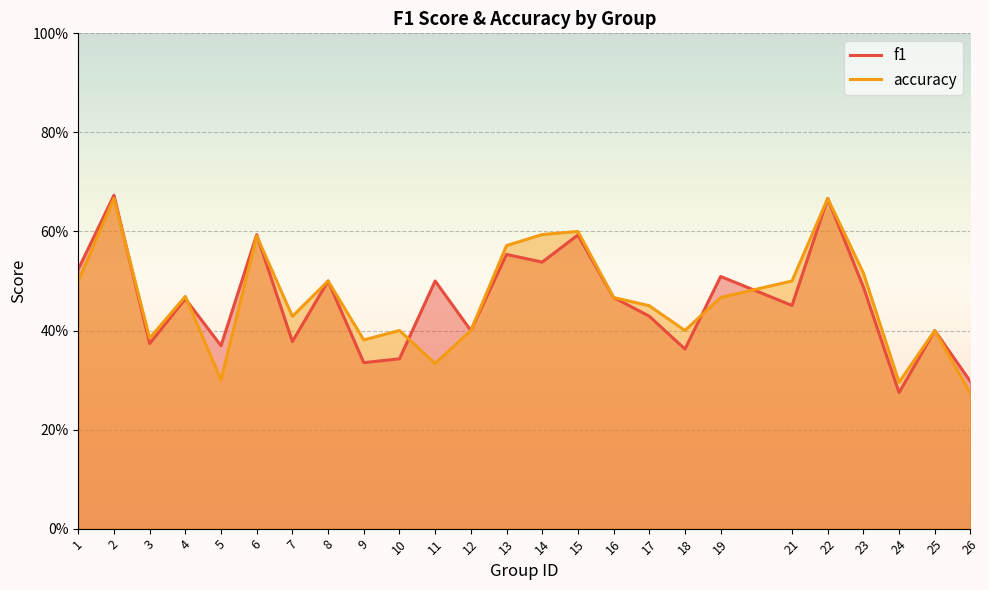

List the labels in order of f1 value, smallest first.

24, 26, 9, 10, 18, 5, 3, 7, 12, 25, 17, 21, 4, 16, 23, 8, 11, 19, 1, 14, 13, 15, 6, 22, 2